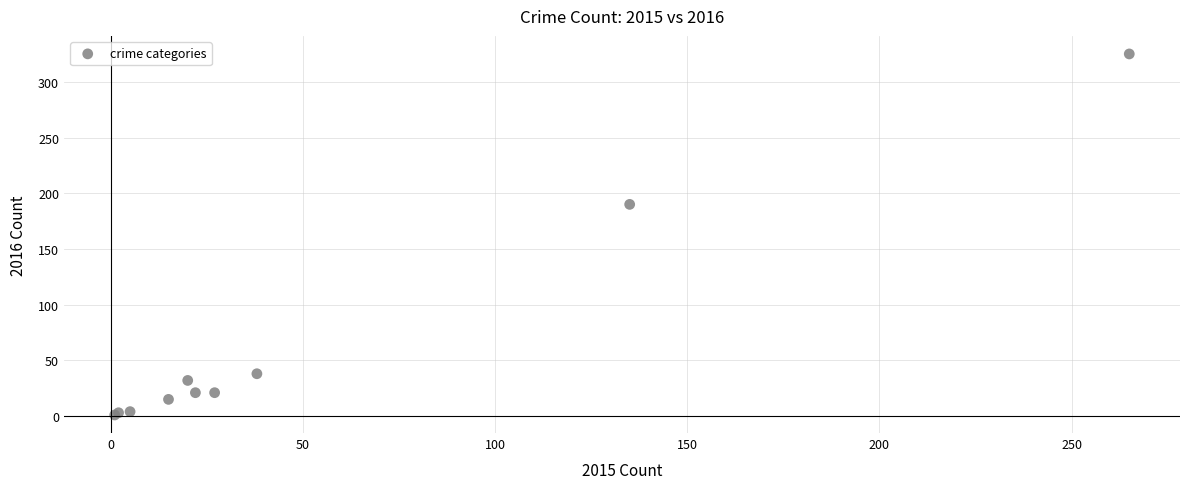

What Y value in the scatter plot is closest to 163?

190